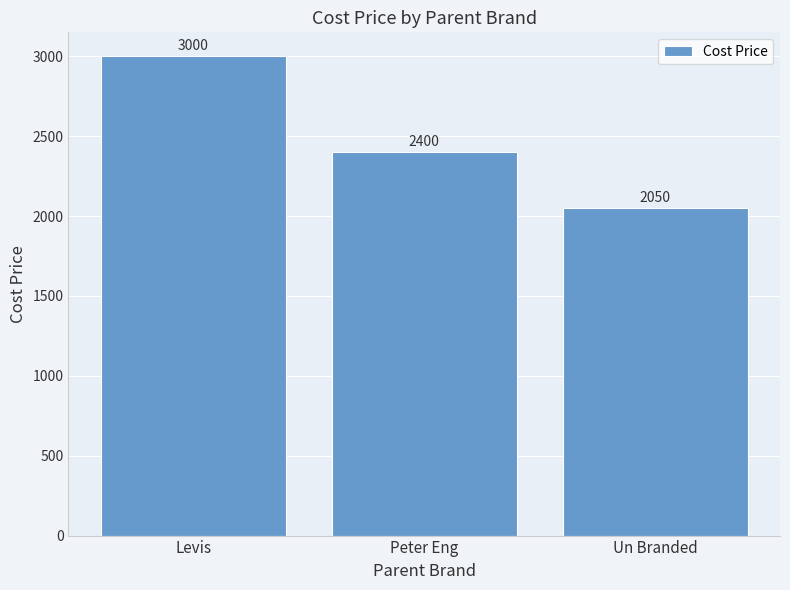

The chart shows a value of 4669 at Levis. True or false?

False